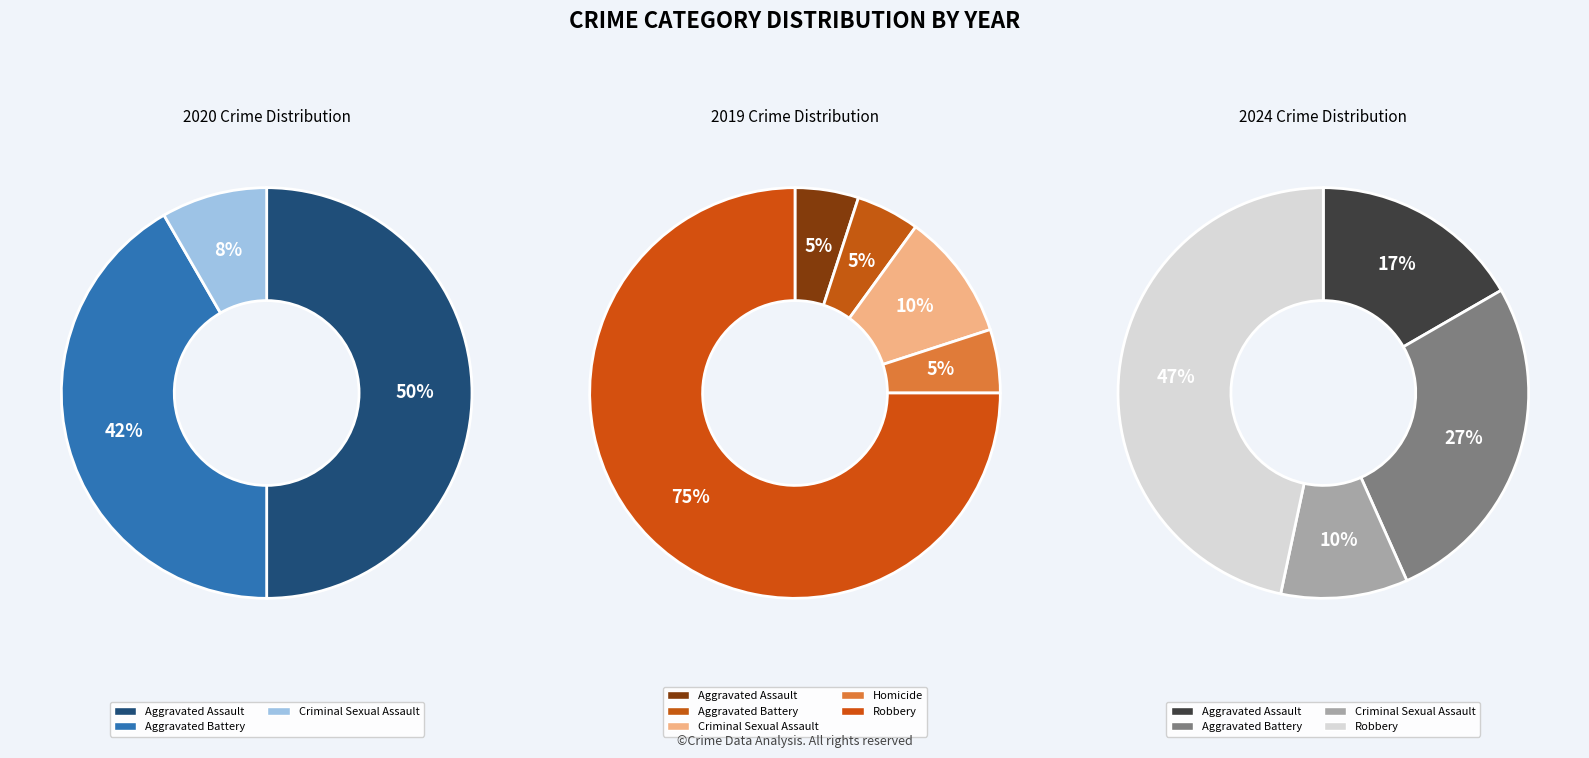

Count the number of slices in the pie.

5